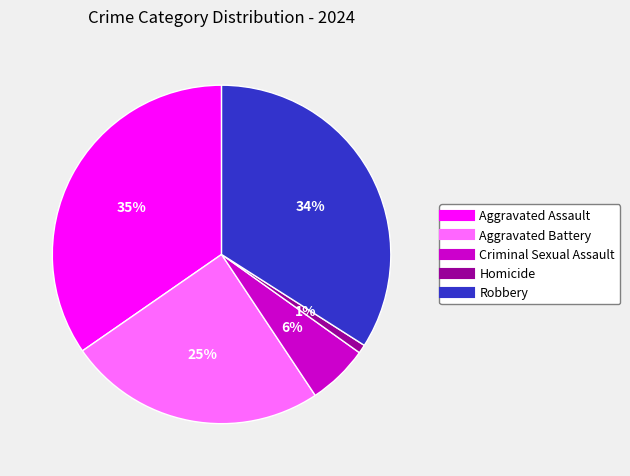

Which has a higher value, Aggravated Assault or Criminal Sexual Assault?

Aggravated Assault